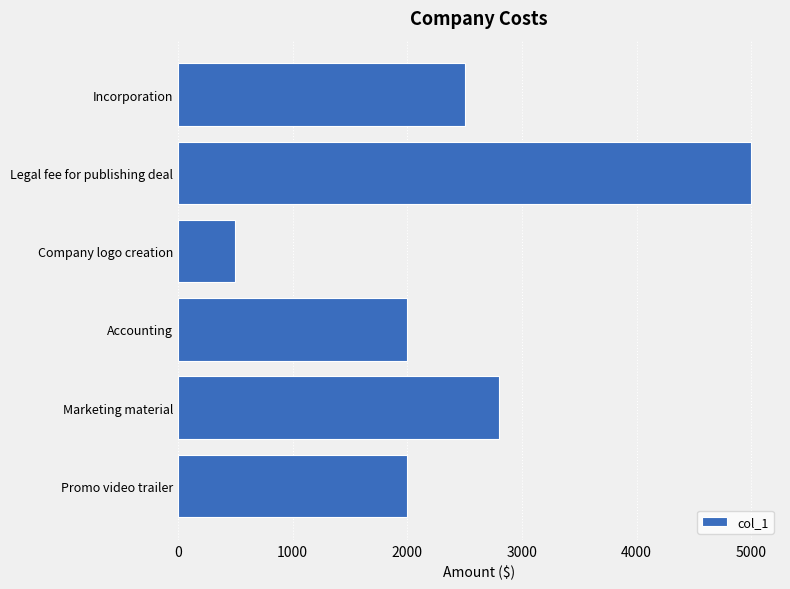

What is the label of the 3rd bar from the bottom?

Accounting